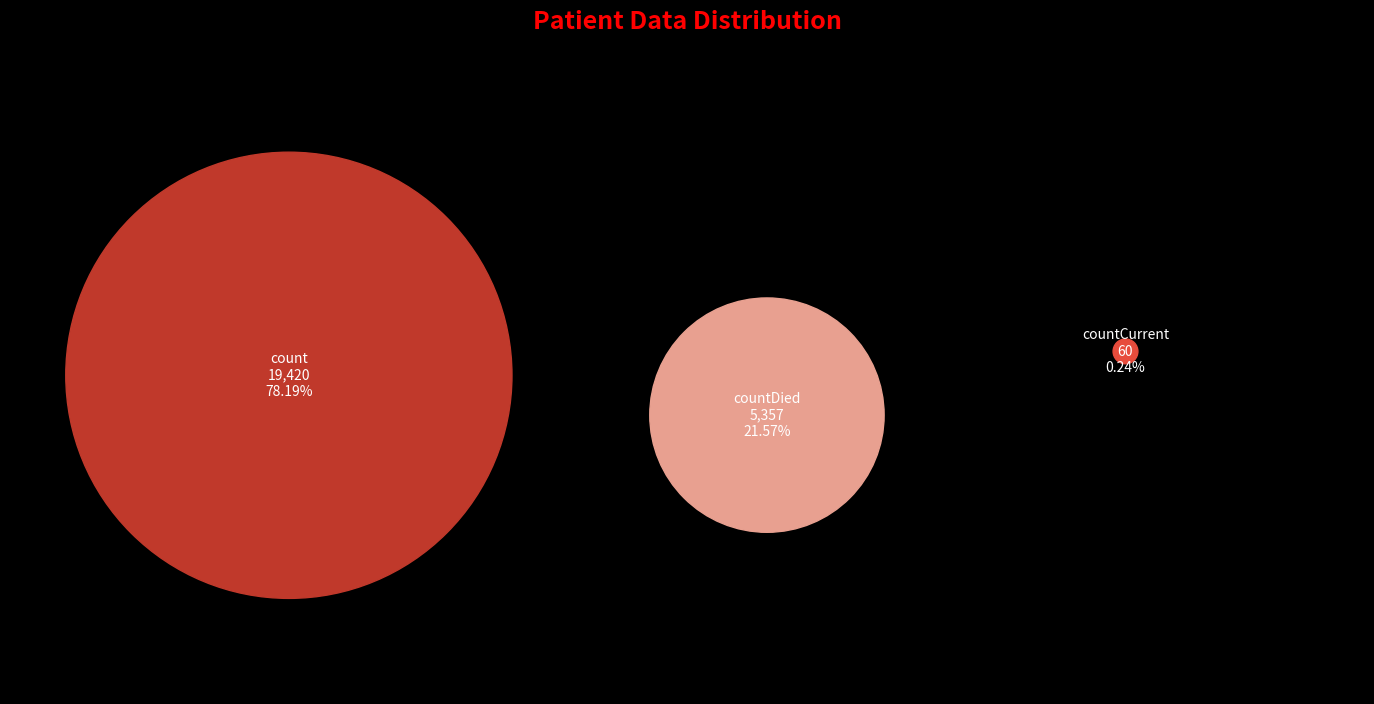

How much of the chart is everything except count?

21.8%